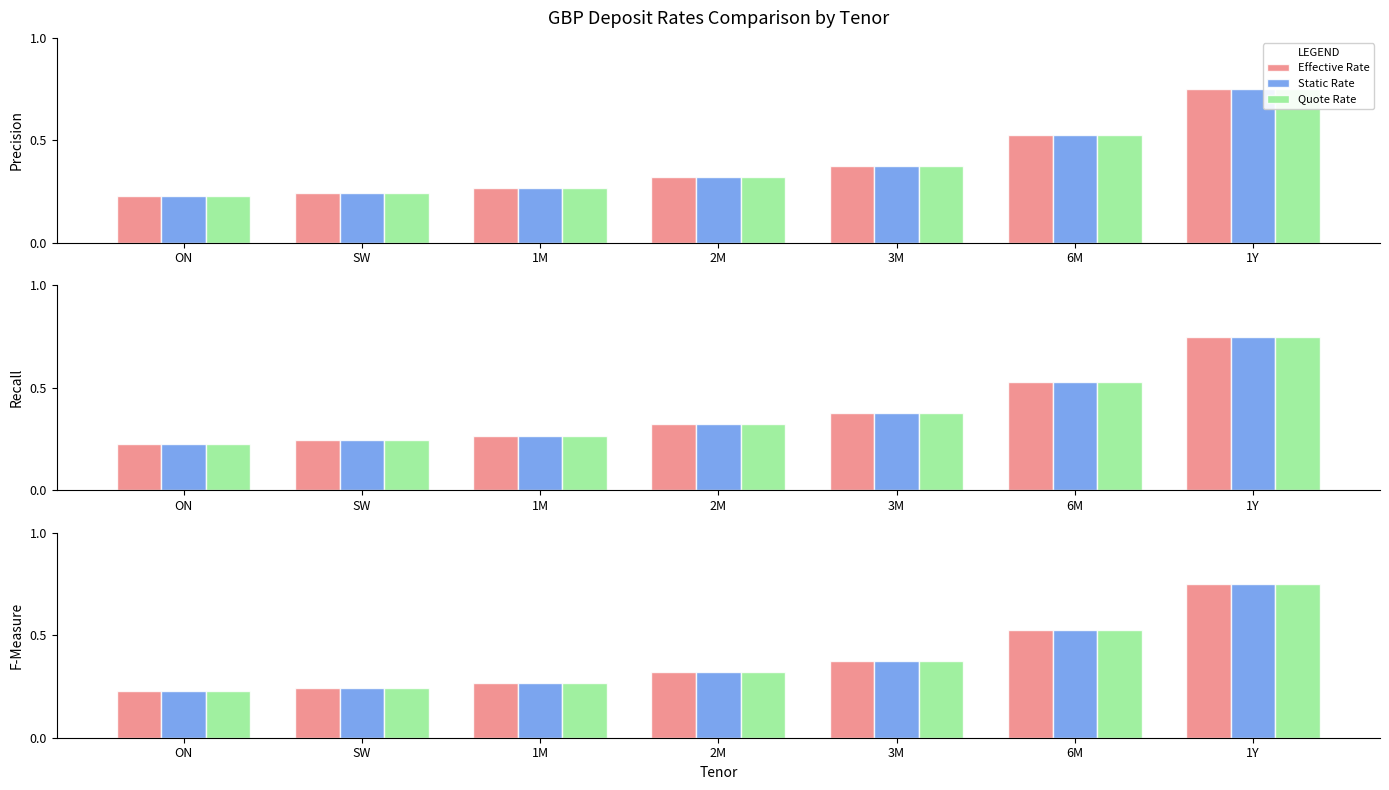

How many Static Rate values are between 0 and 1?

7